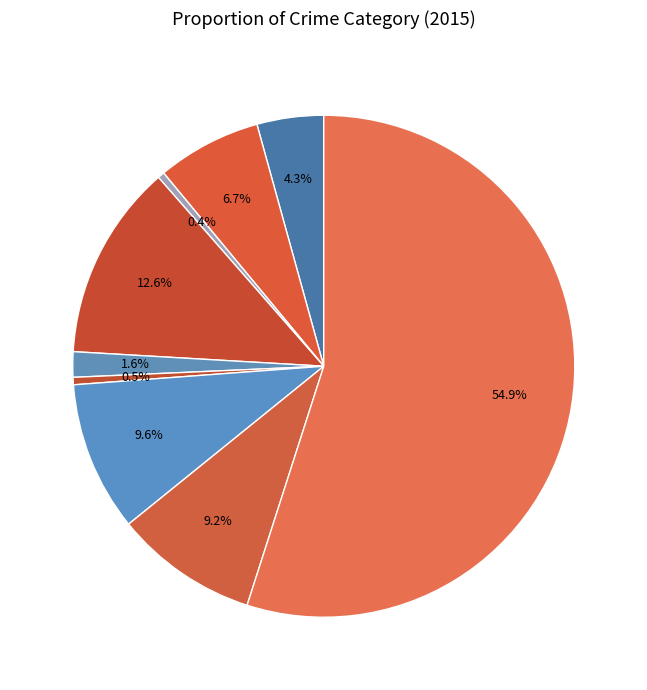

Count the number of slices in the pie.

9